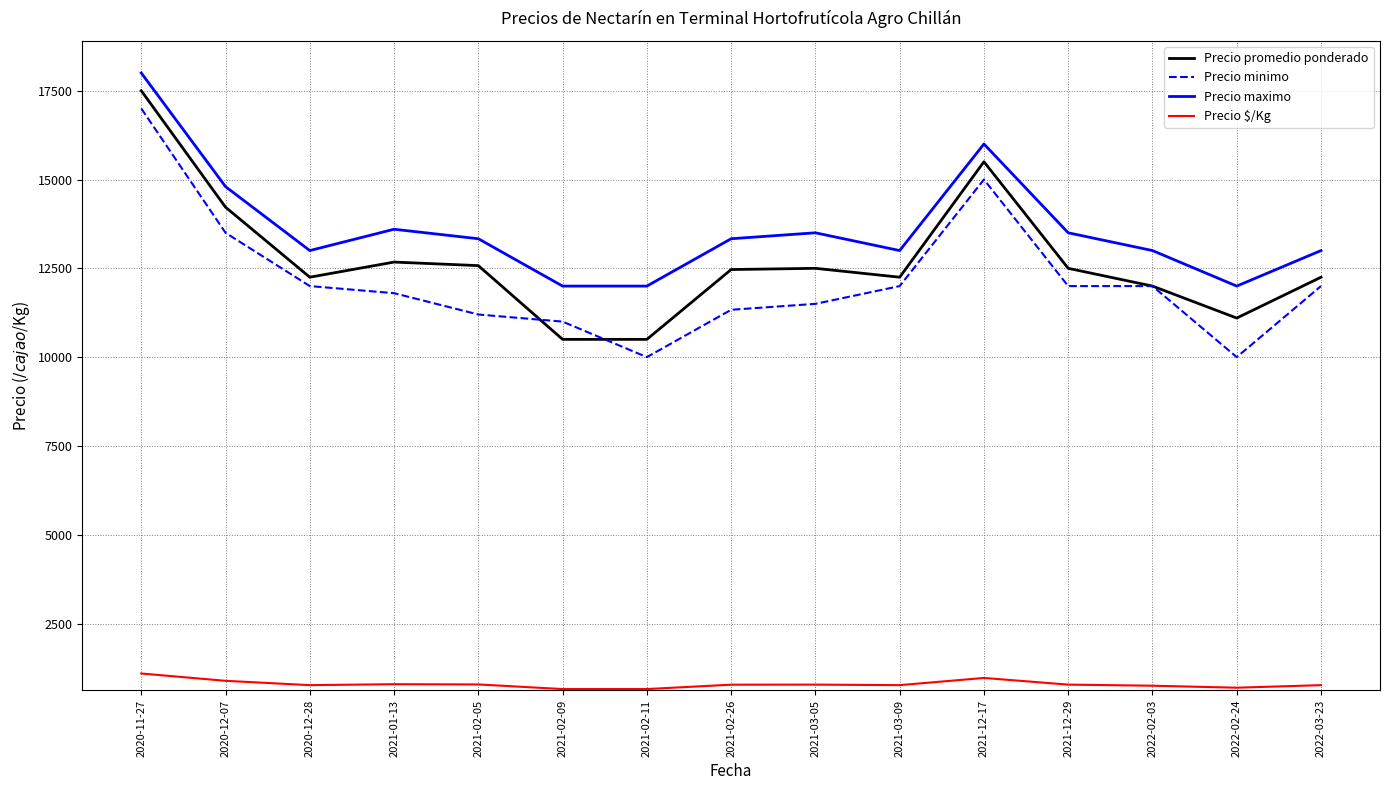

At 2021-03-09, list the series in order from smallest to largest.

Precio $/Kg, Precio minimo, Precio promedio ponderado, Precio maximo